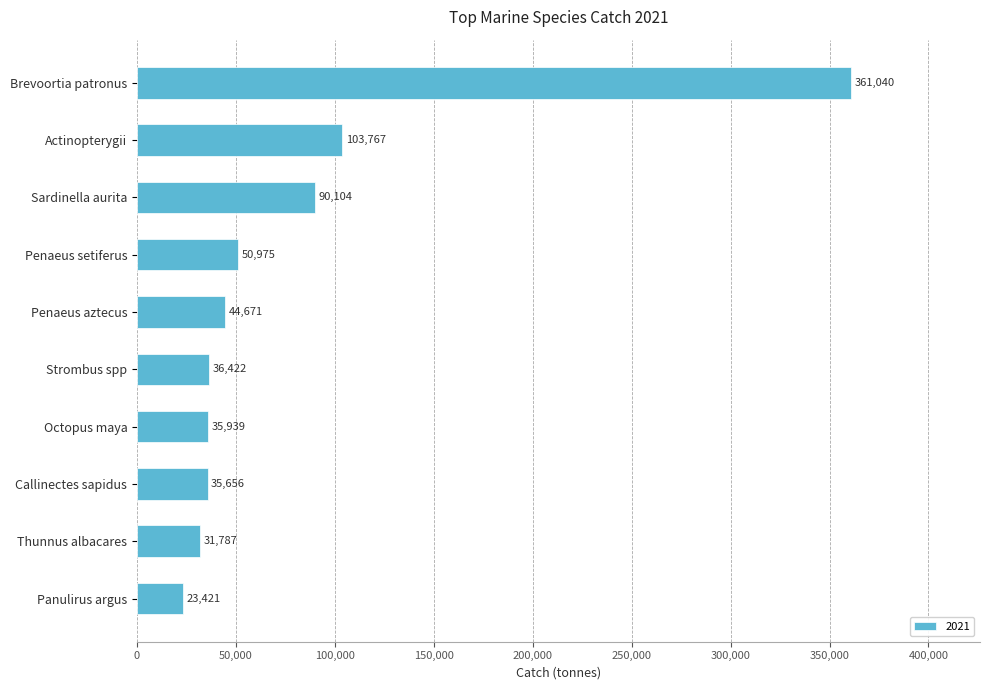

True or false: the data shows 52751.5 at Callinectes sapidus.

False